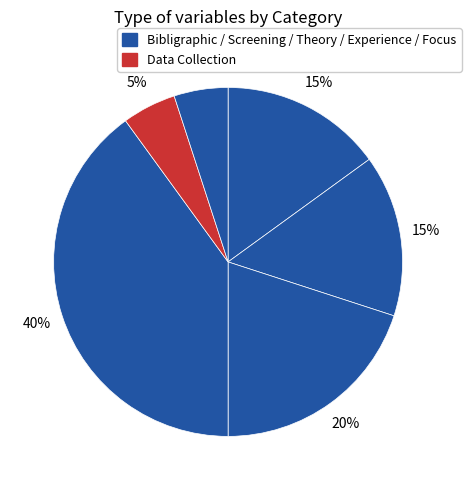

How many slices are in this pie chart?

6